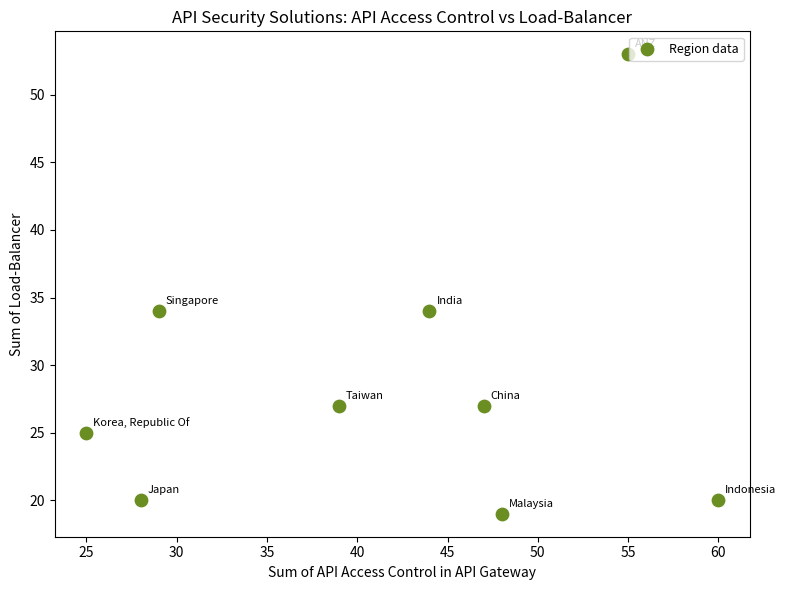

What is the range of X values (max minus min)?

35